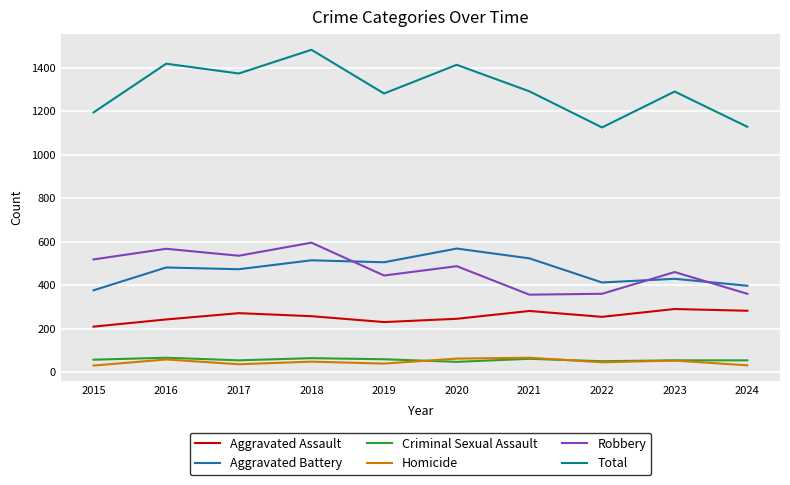

How many lines are shown in the chart?

6